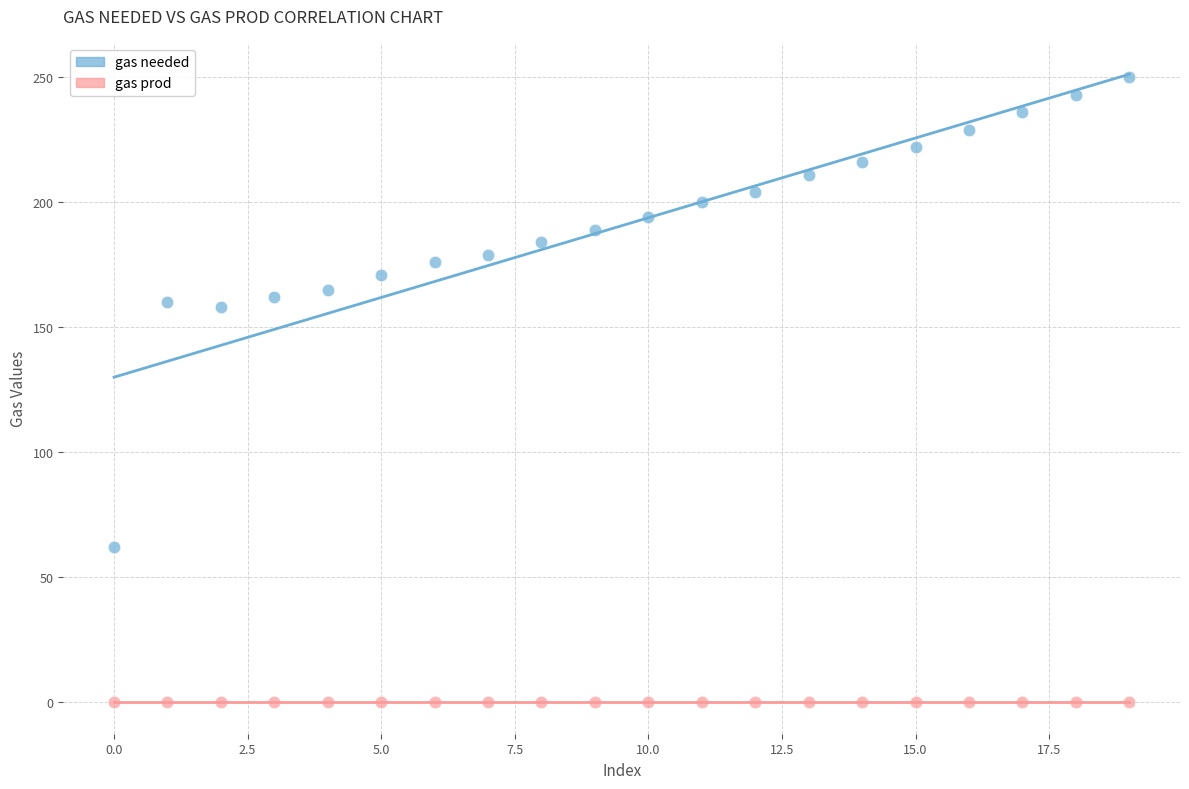

Which series contains the highest Y value?

gas needed